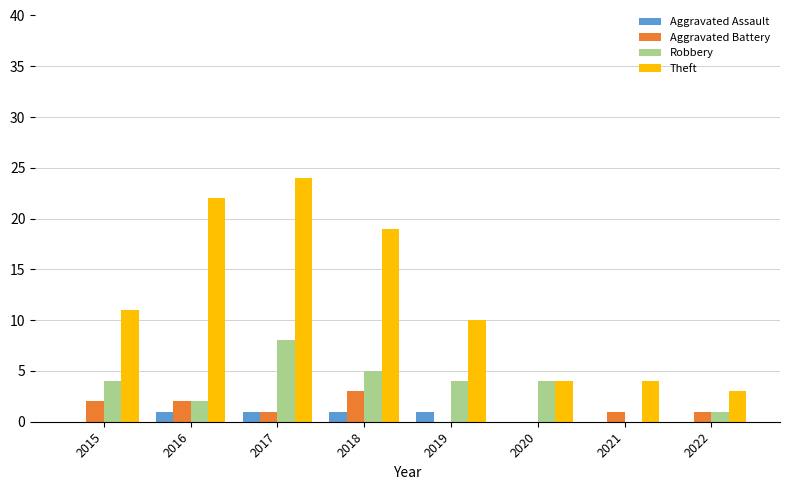

What is the sum of the Theft values at 2019 and 2022?

13